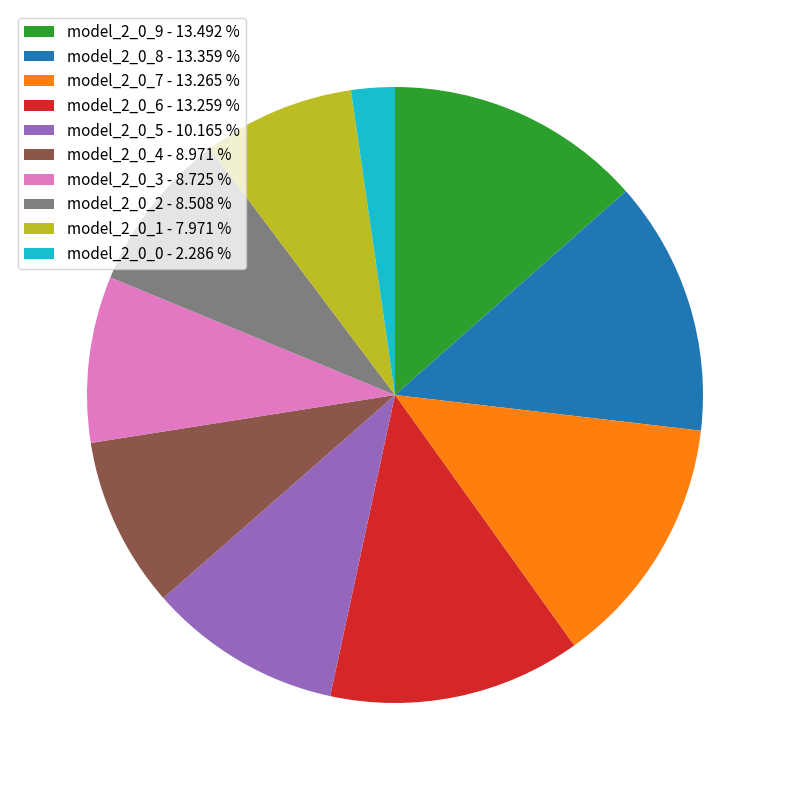

Combined, do model_2_0_6 and model_2_0_2 account for over 50%?

No